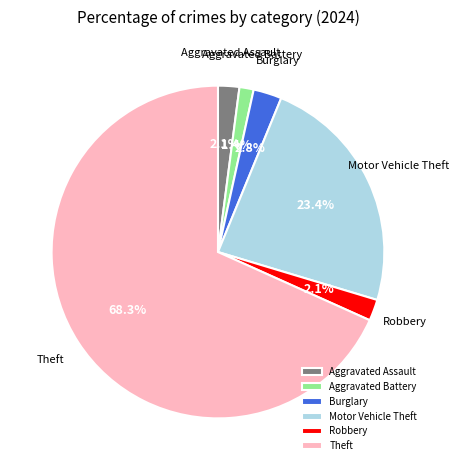

To the nearest percent, what is the combined percentage of Motor Vehicle Theft and Aggravated Battery?

25%